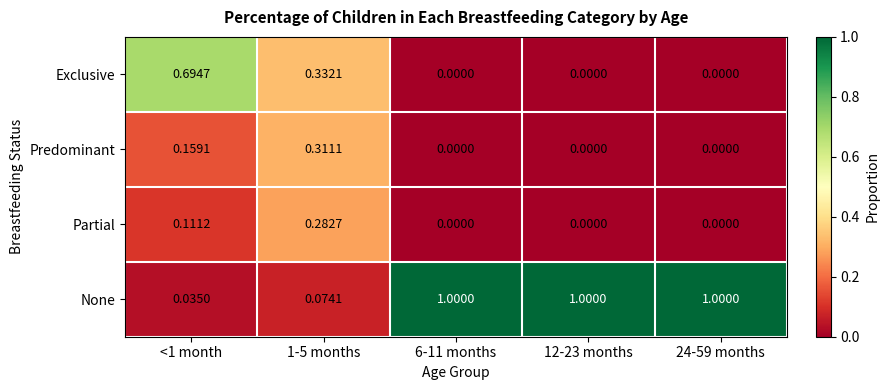

Is the value of Exclusive at <1 month greater than the value of Predominant at 1-5 months?

Yes